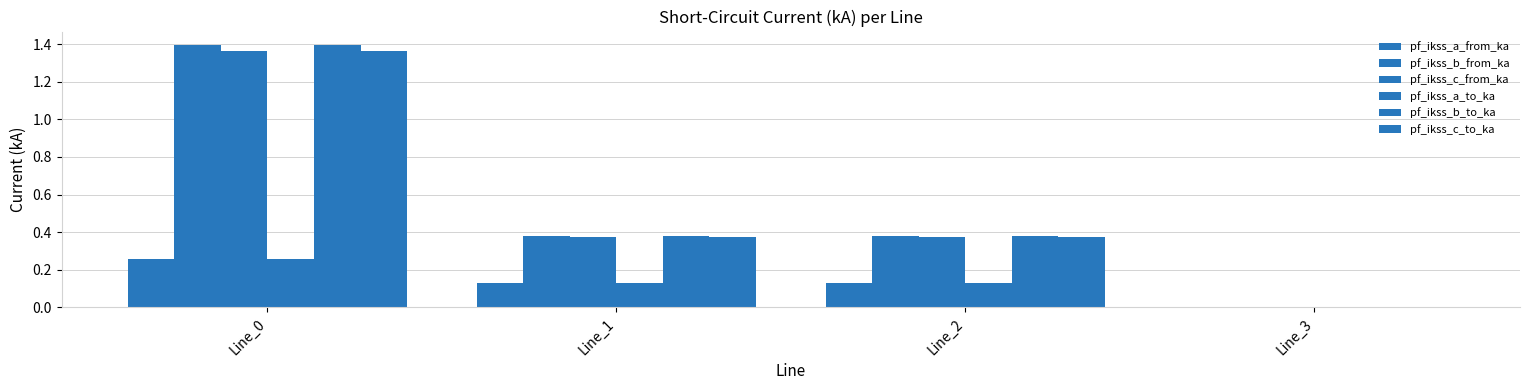

At which category is the sum across all series the highest?

Line_0